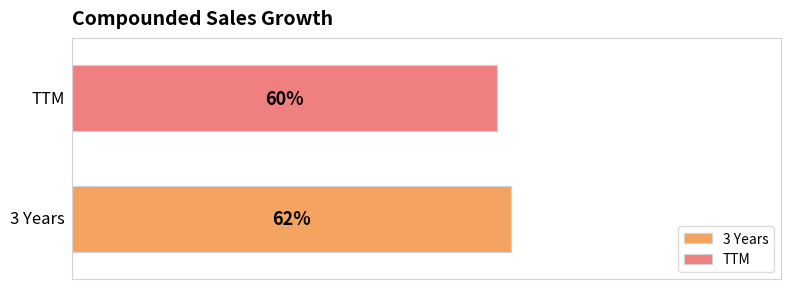

List the series in order of their overall mean, highest first.

3 Years, TTM